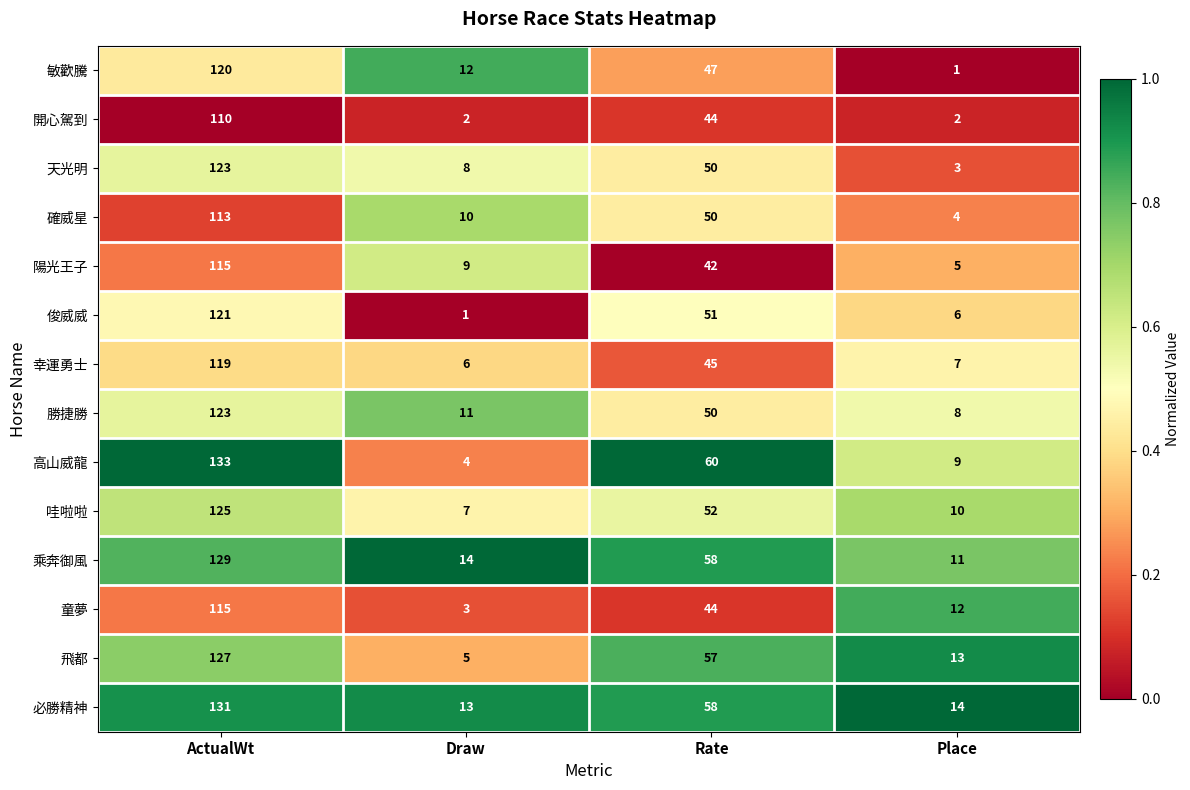

What is the sum of all 乘奔御風 values?

212